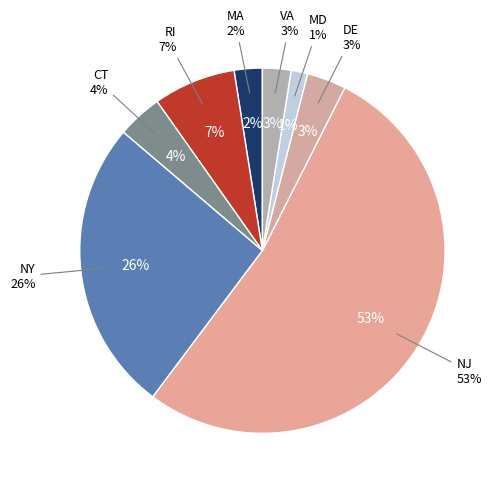

The DE slice represents 11% of the pie. True or false?

False